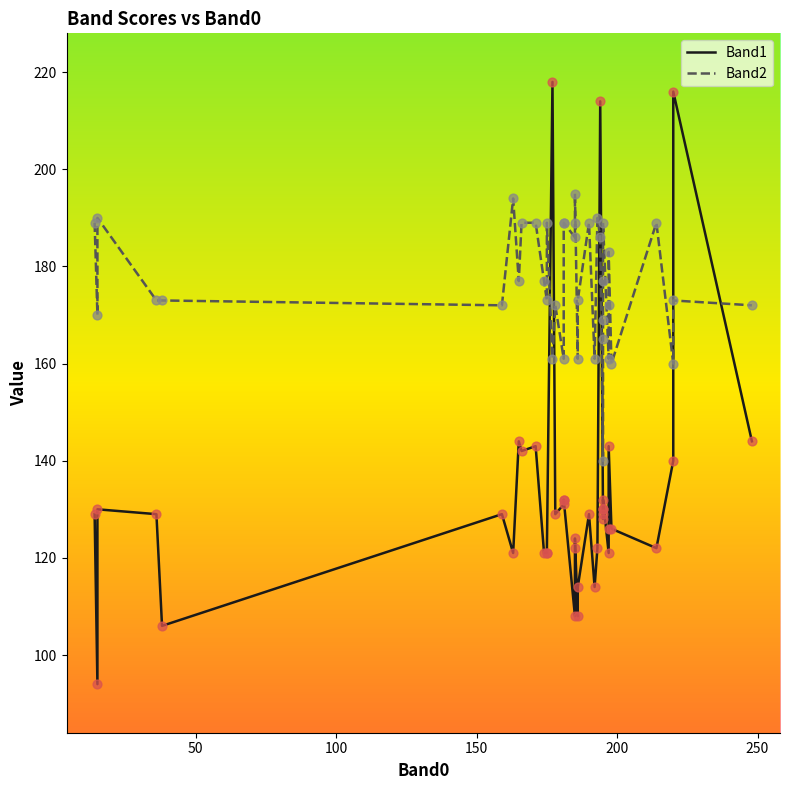

At how many categories does at least one series exceed 102?

40